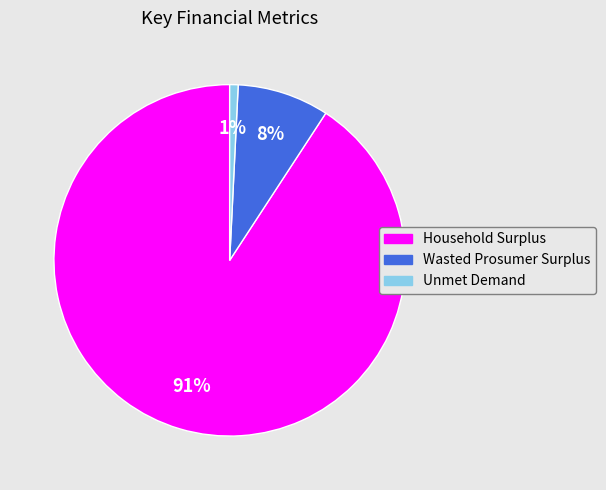

The Unmet Demand slice represents 13% of the pie. True or false?

False